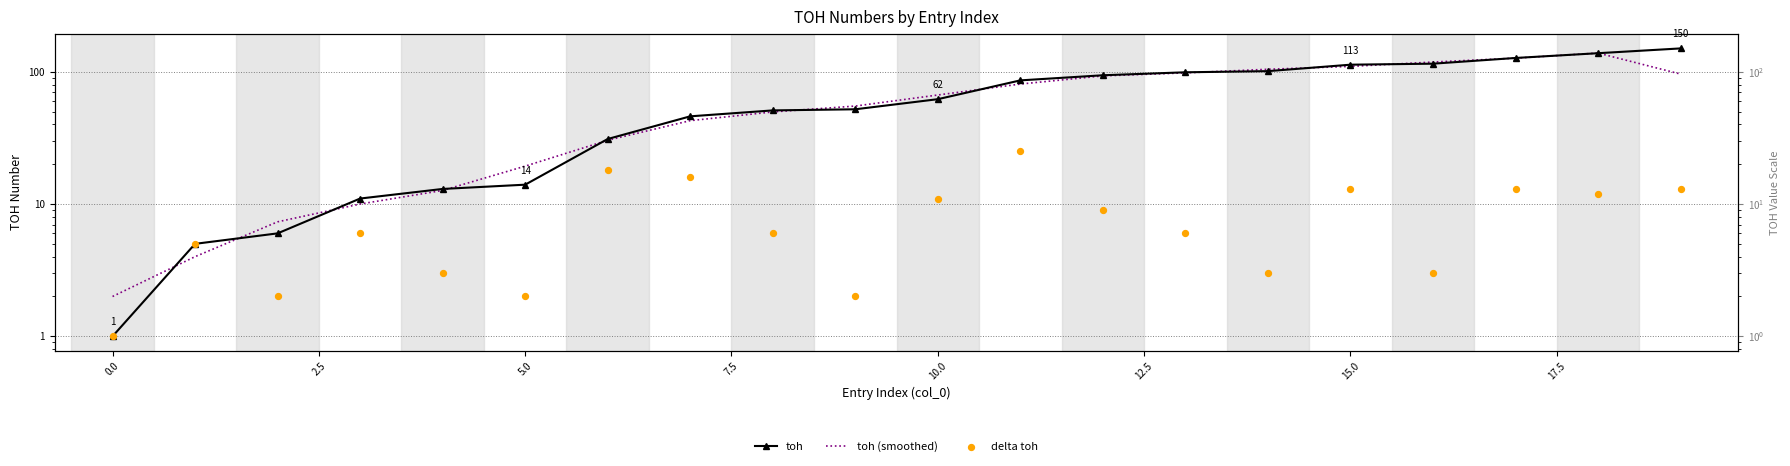

Which series has the widest spread of Y values?

toh